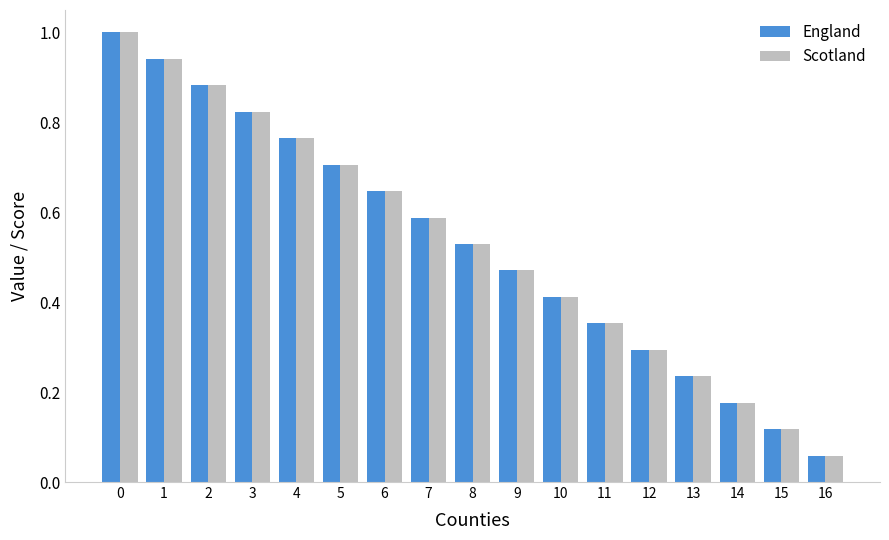

Which category has the lowest value in the England series?

16